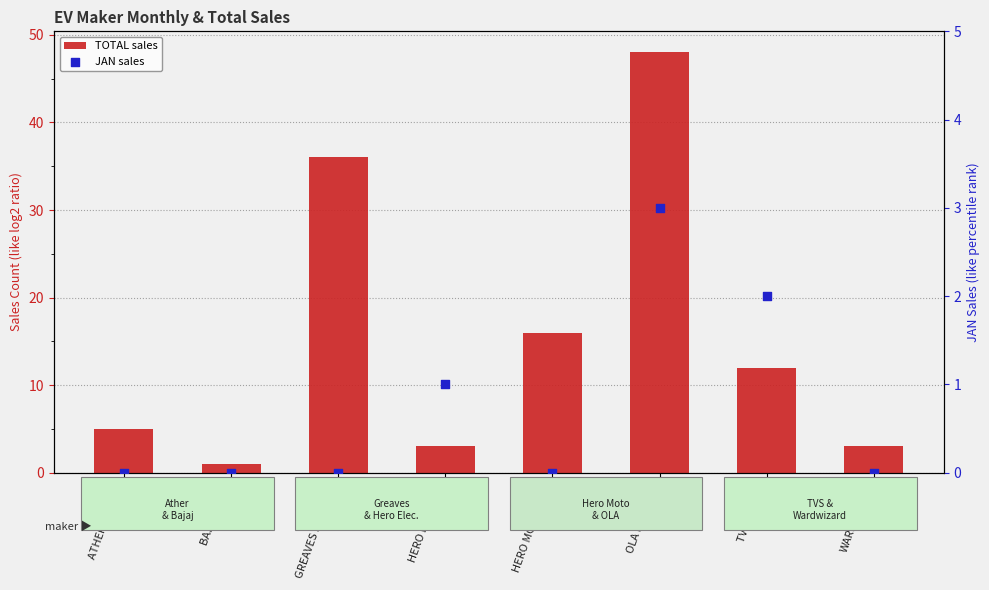

What are all the series names shown in the legend?

TOTAL sales, JAN sales